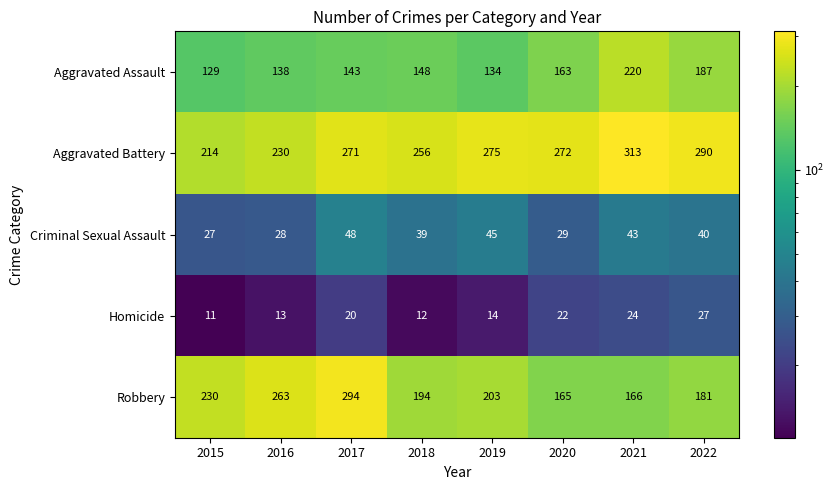

The value of Aggravated Assault at 2016 is 138. True or false?

True